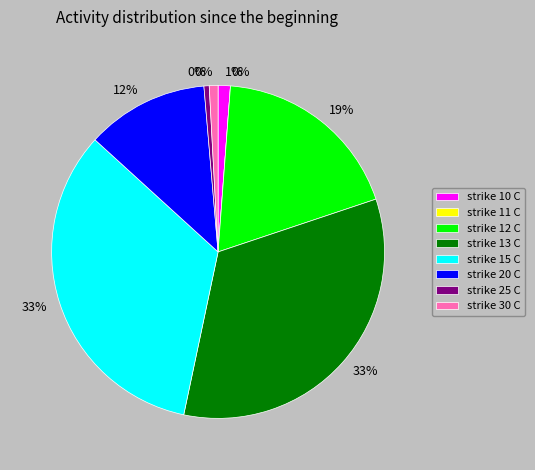

To the nearest percent, what is the average slice percentage?

12%